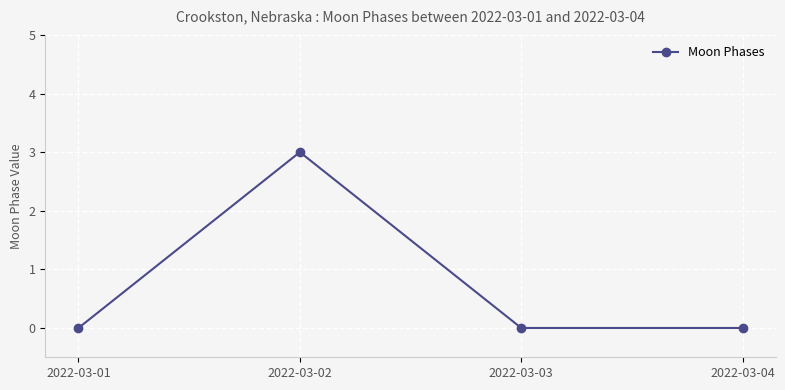

Is it true that the value at 2022-03-03 is -2?

False